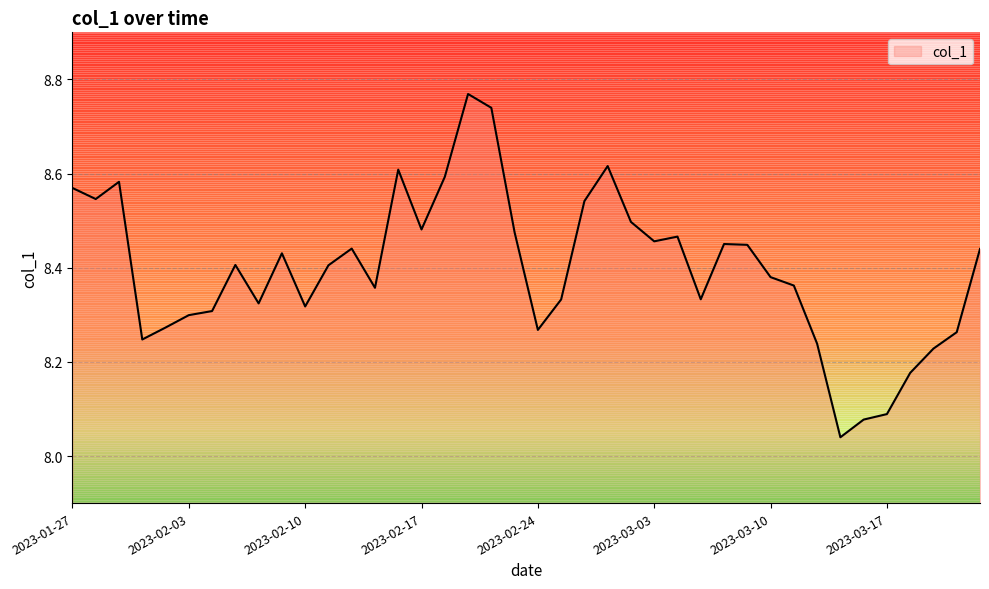

What is the difference between the maximum and minimum values?

0.7